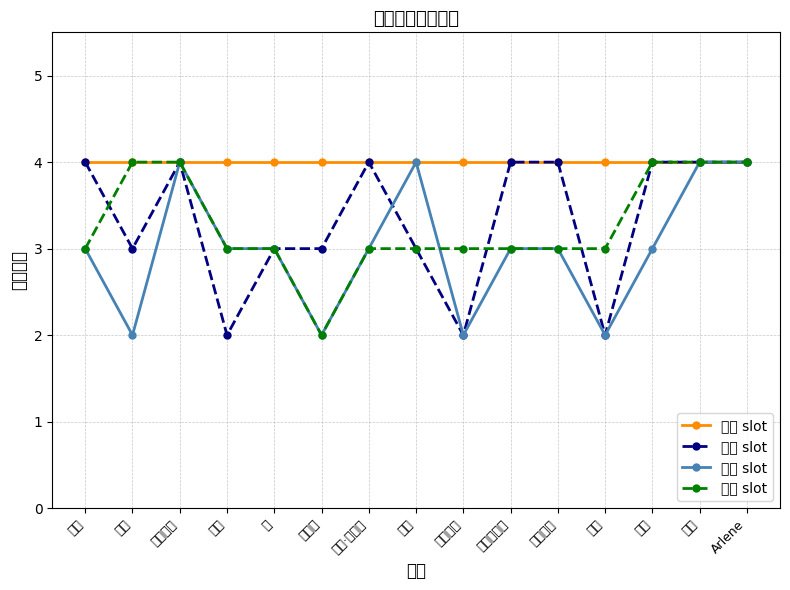

Where is the first local maximum for 装束 slot?

派对女孩